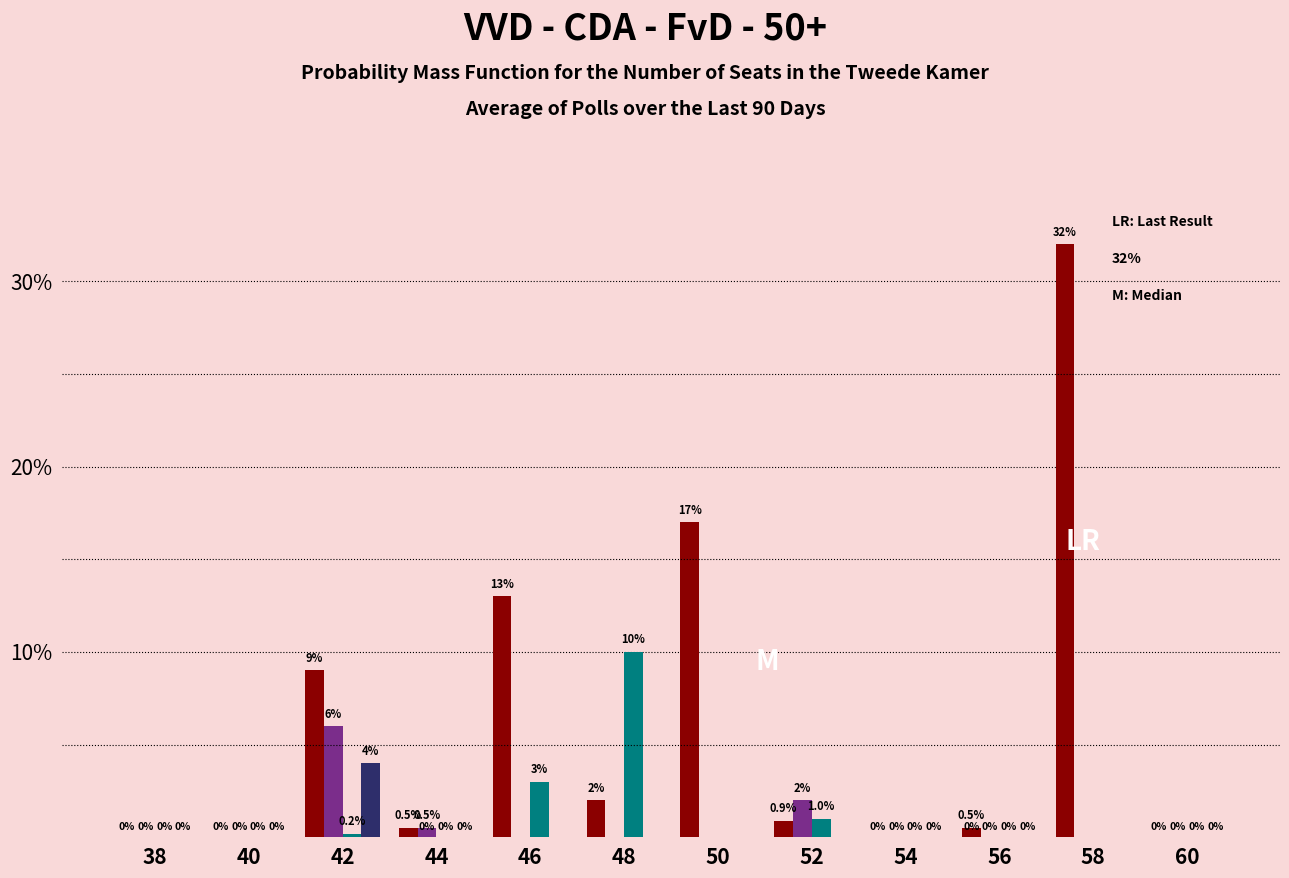

What is the greatest value displayed?

32.0